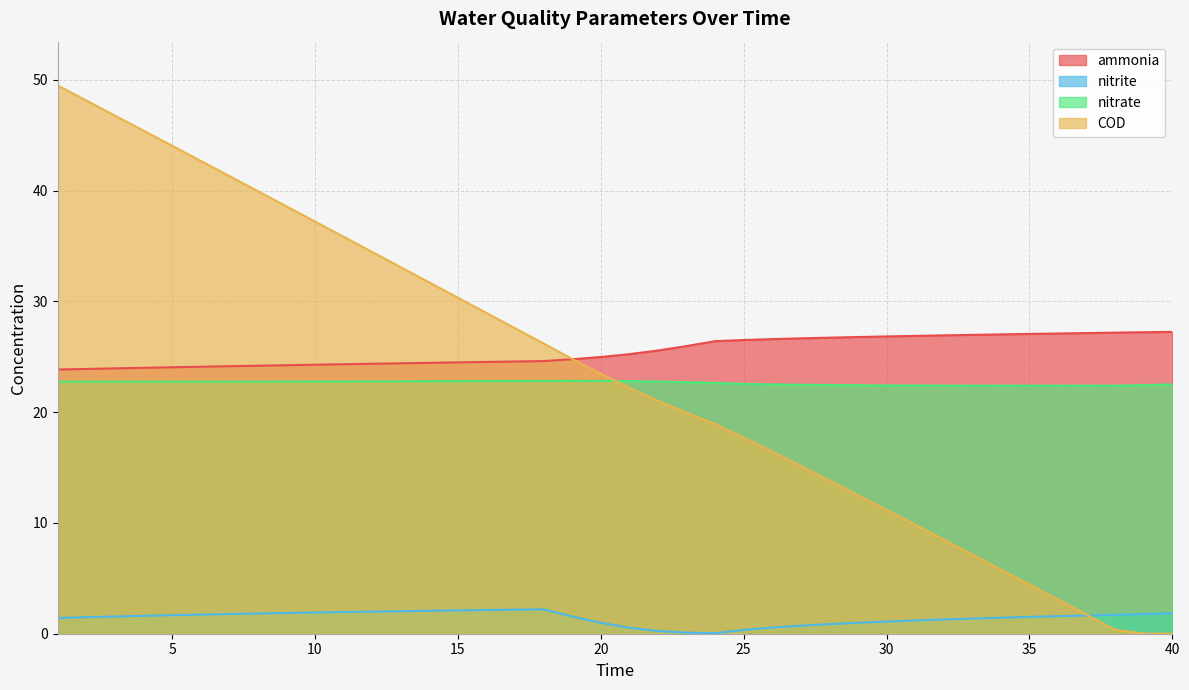

How many times do ammonia and COD cross each other?

1